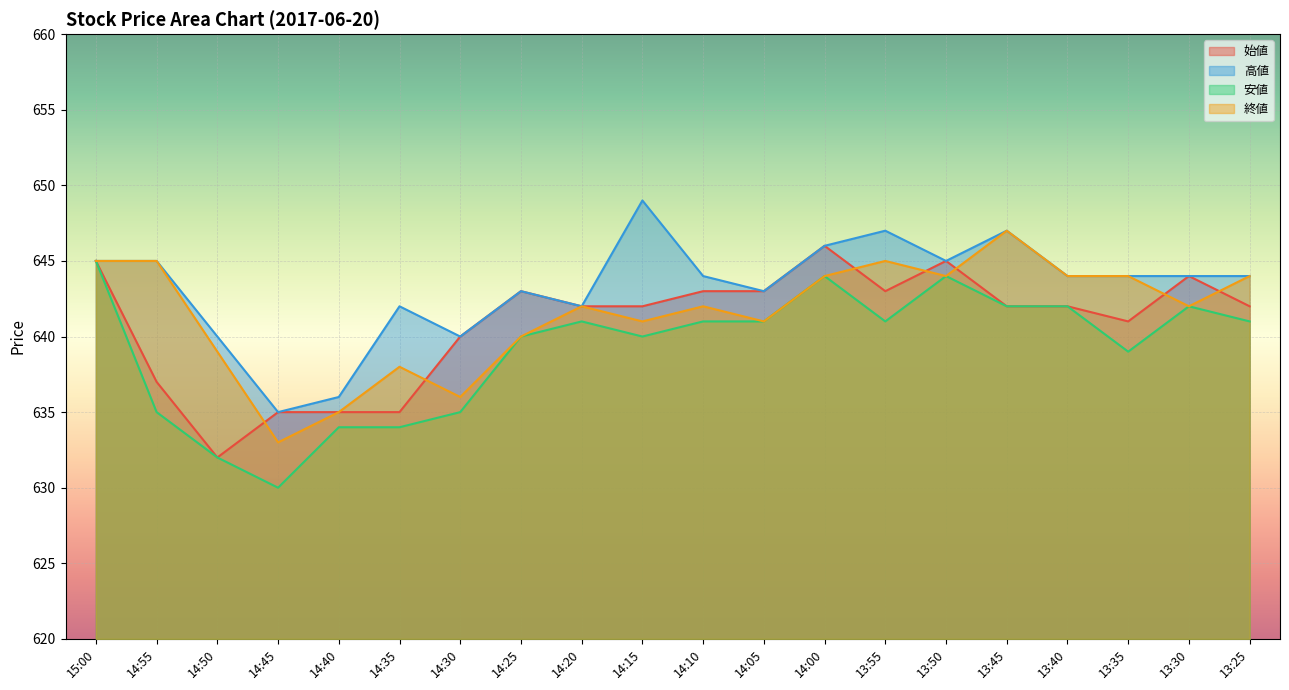

What is the difference between the maximum and minimum values in the 安値 series?

15